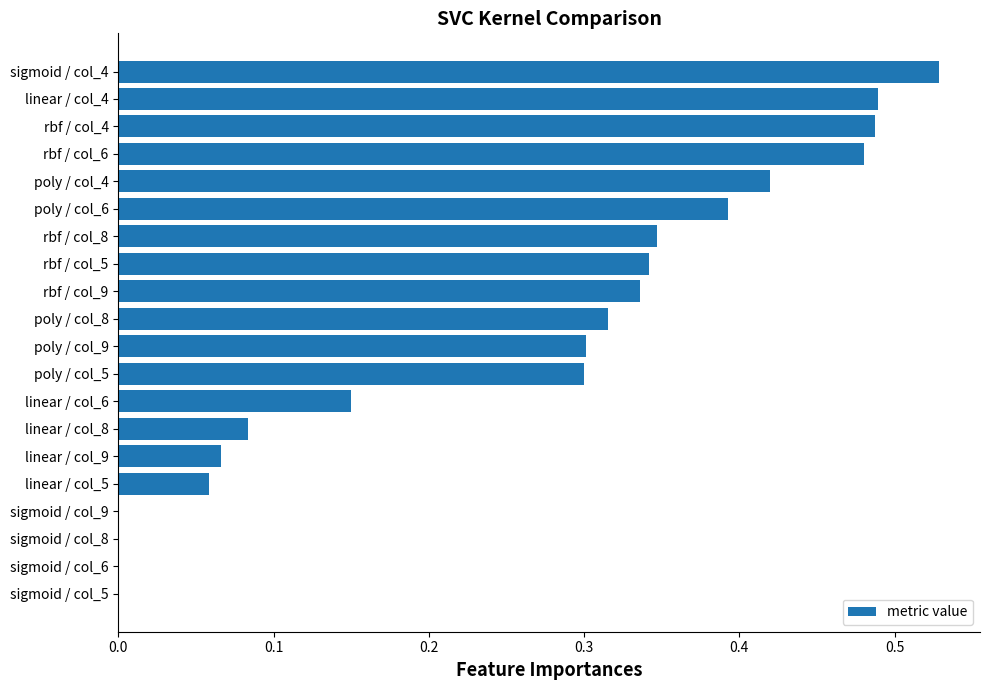

Is it true that the value at sigmoid / col_6 is 0.3?

False